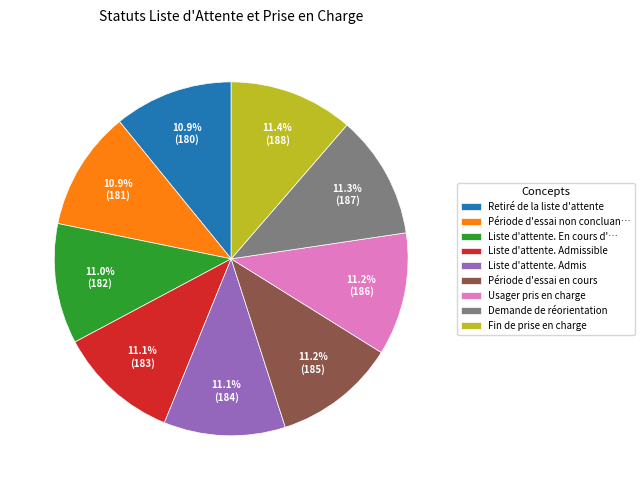

To the nearest percent, what percentage of the pie is Retiré de la liste d'attente?

11%